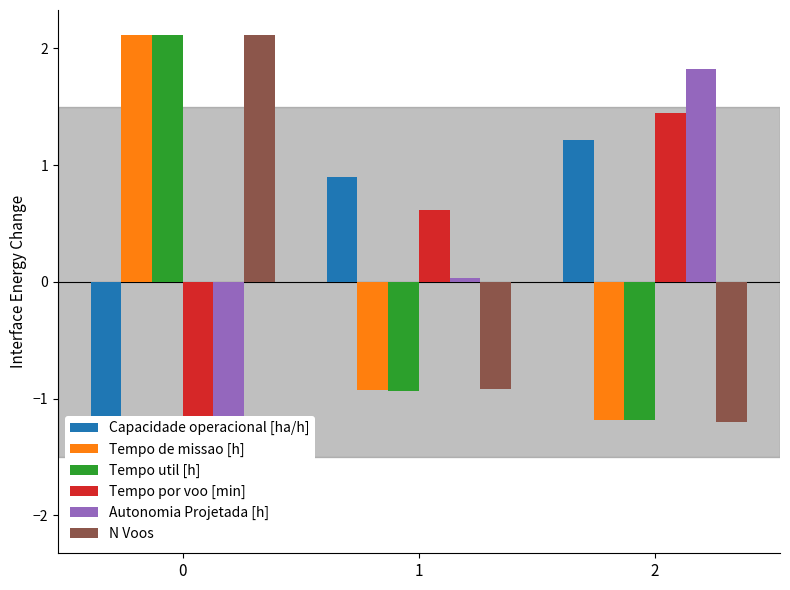

How many bars are there in each group?

6